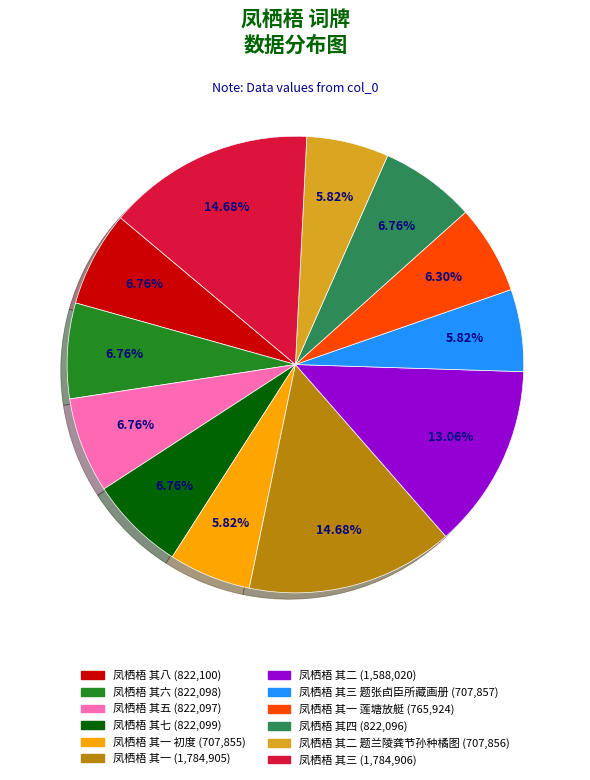

Does any single category account for the majority?

No